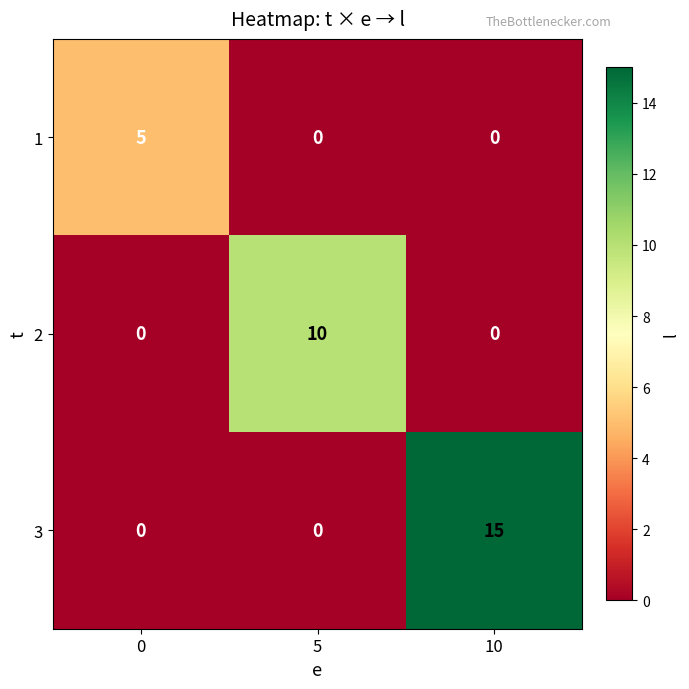

List the series in order of their overall mean, lowest first.

1, 2, 3